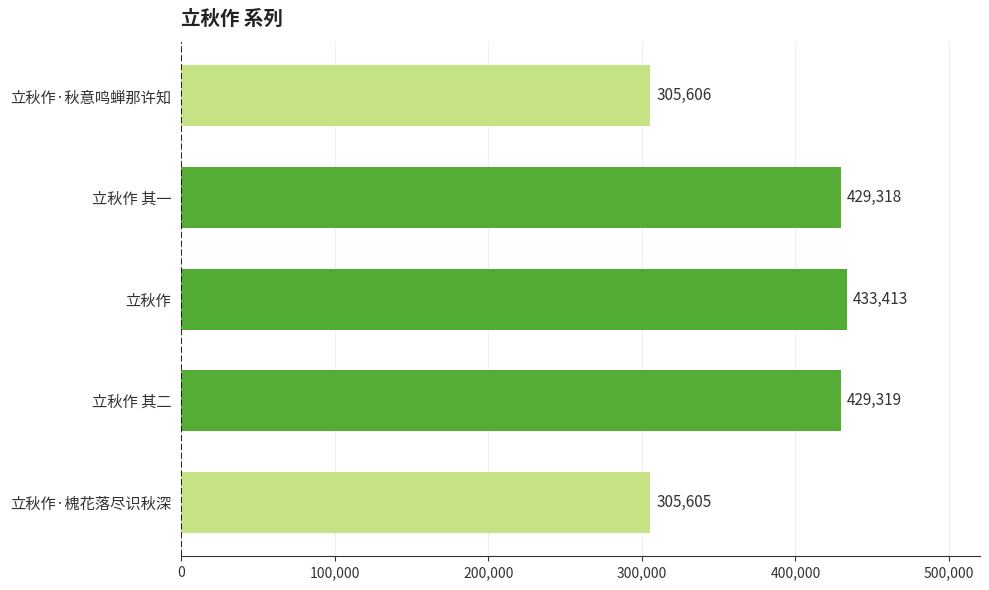

Where is the data nearest to the value 369509?

立秋作 其一